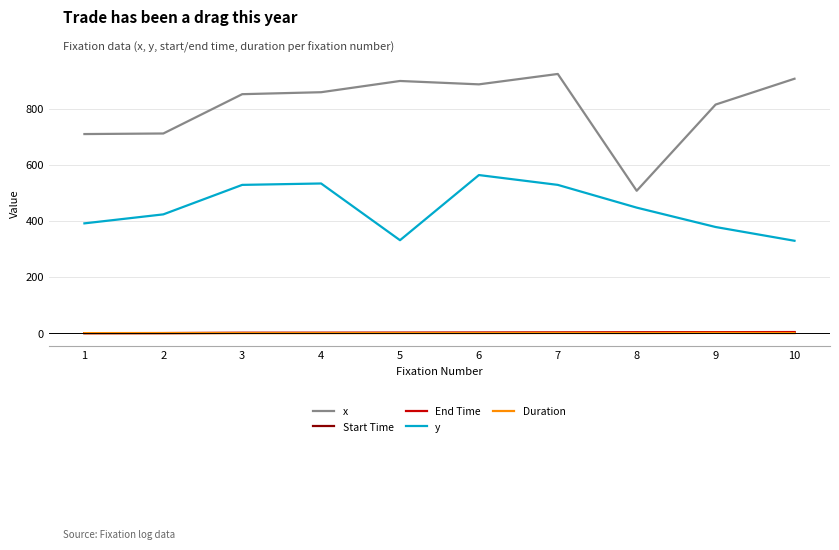

Which series has the largest total across all categories?

x